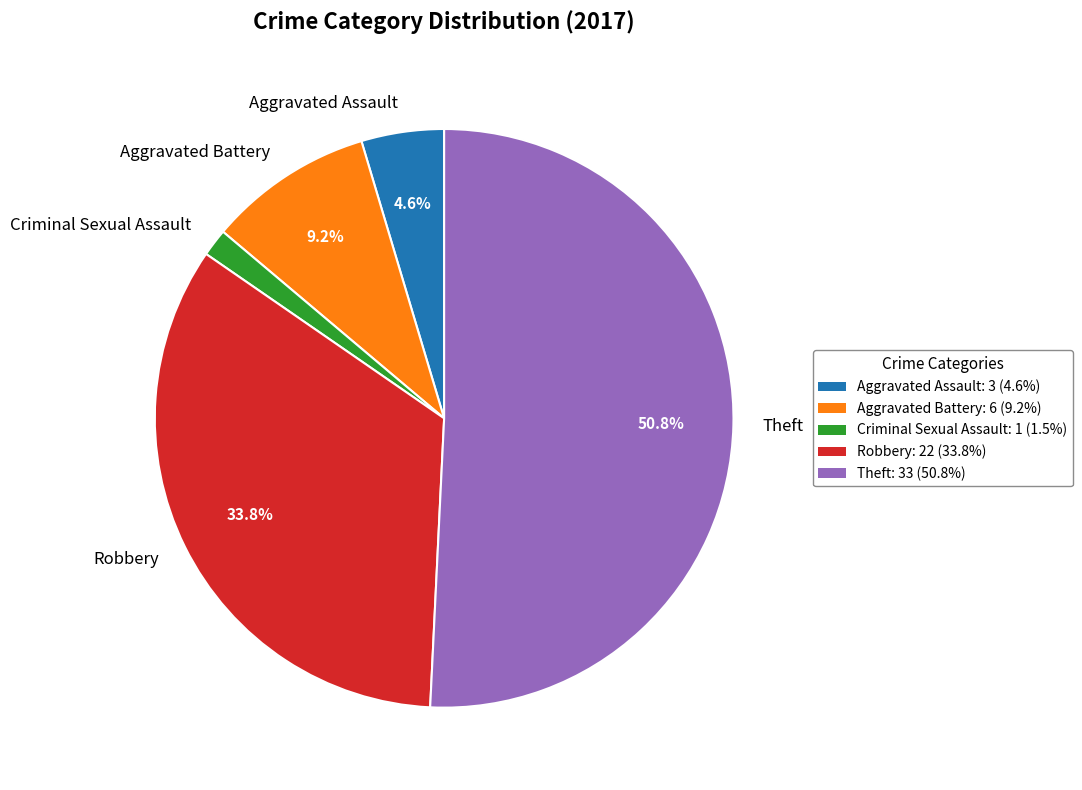

Which category accounts for the majority?

Theft